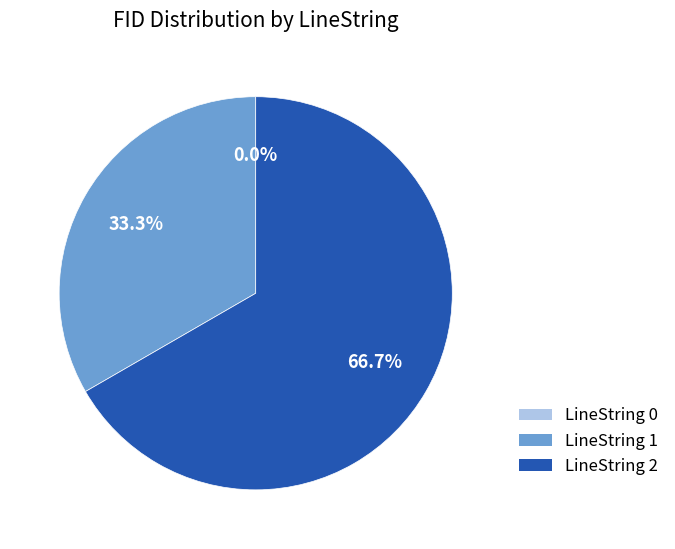

To the nearest percent, what is the average slice percentage?

33%